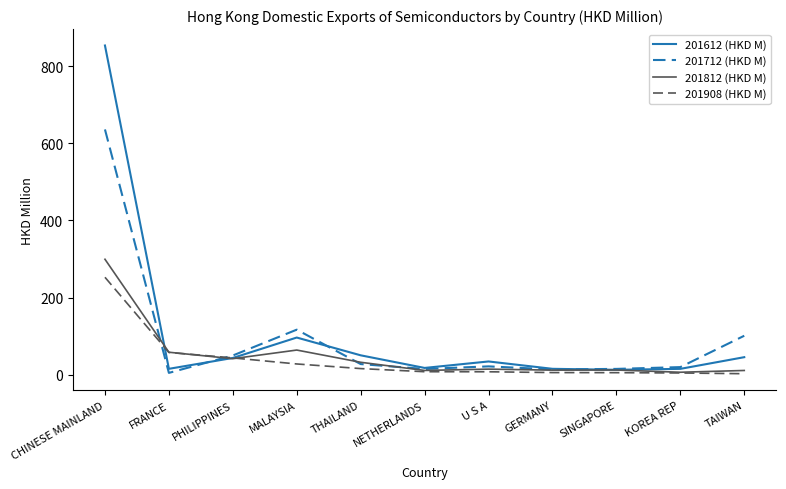

Which series has the largest total across all categories?

201612 (HKD M)